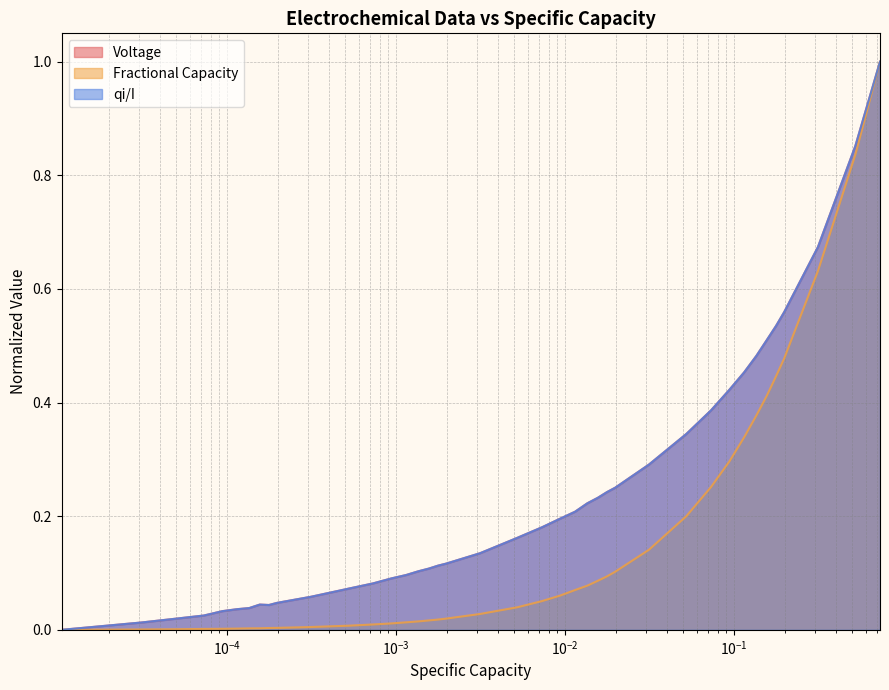

At how many categories does at least one series exceed 0?

39